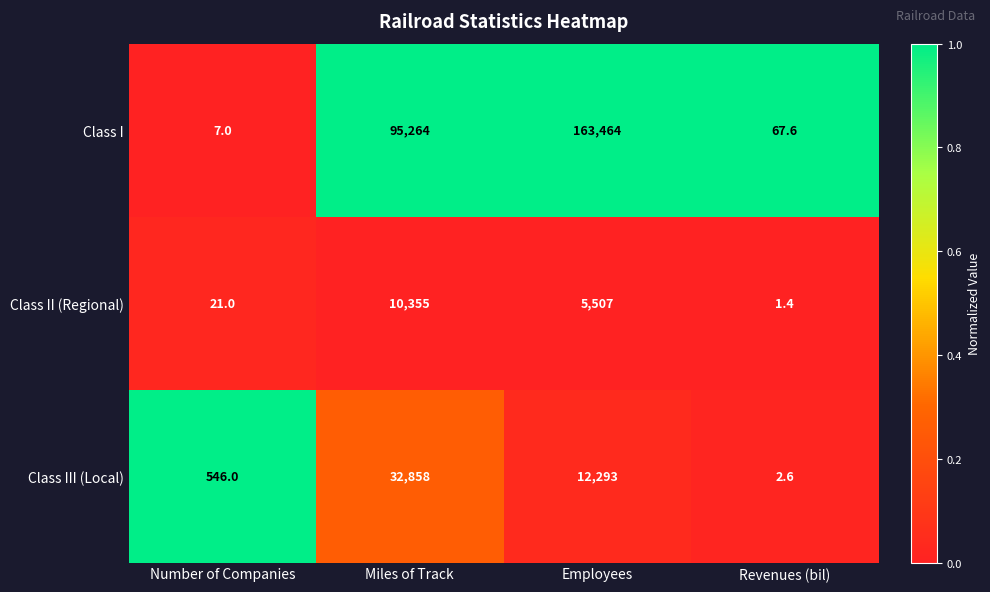

At which label is Class I closest to 81735?

Miles of Track